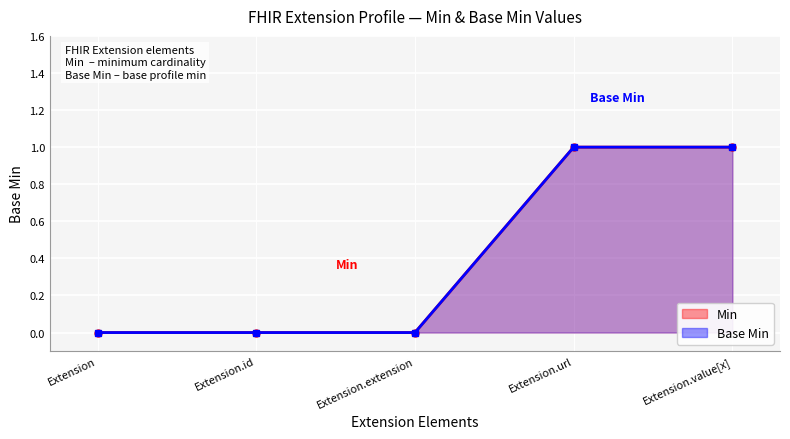

True or false: Min (line) and Base Min (line) cross at least once.

False